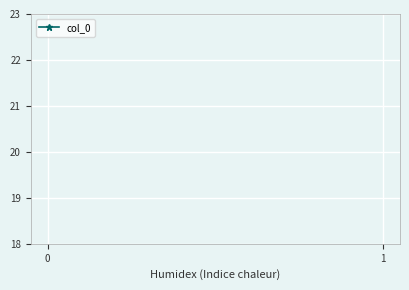

What is the sum of the values at 0 and 1?

1